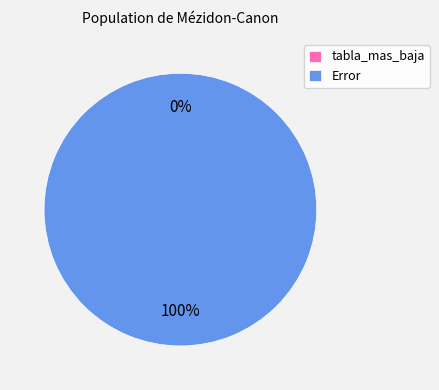

Count the number of slices in the pie.

2